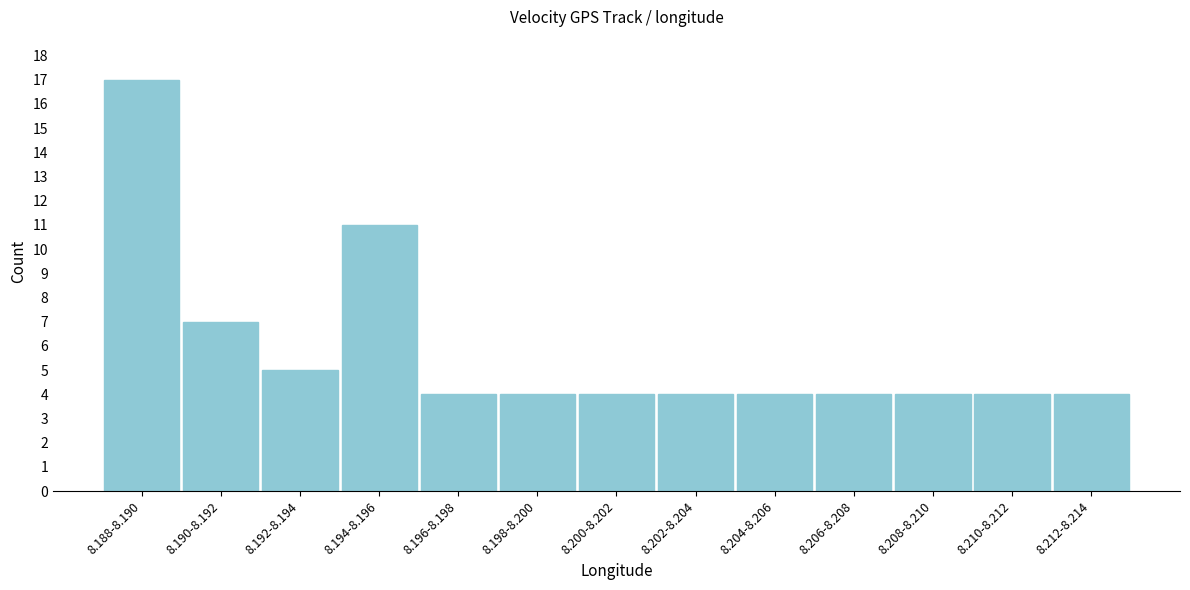

Reading left to right, extract all data points from this chart.

17	7	5	11	4	4	4	4	4	4	4	4	4